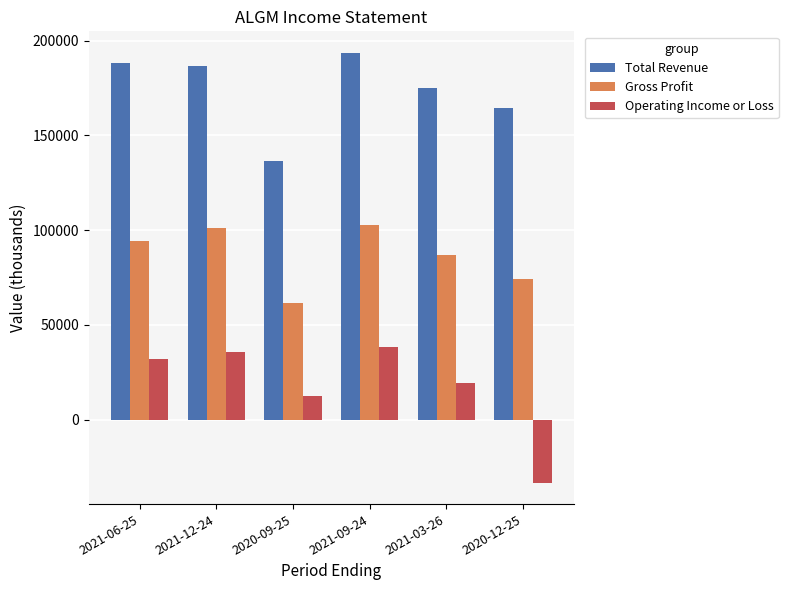

At which label is Operating Income or Loss closest to 2600?

2020-09-25